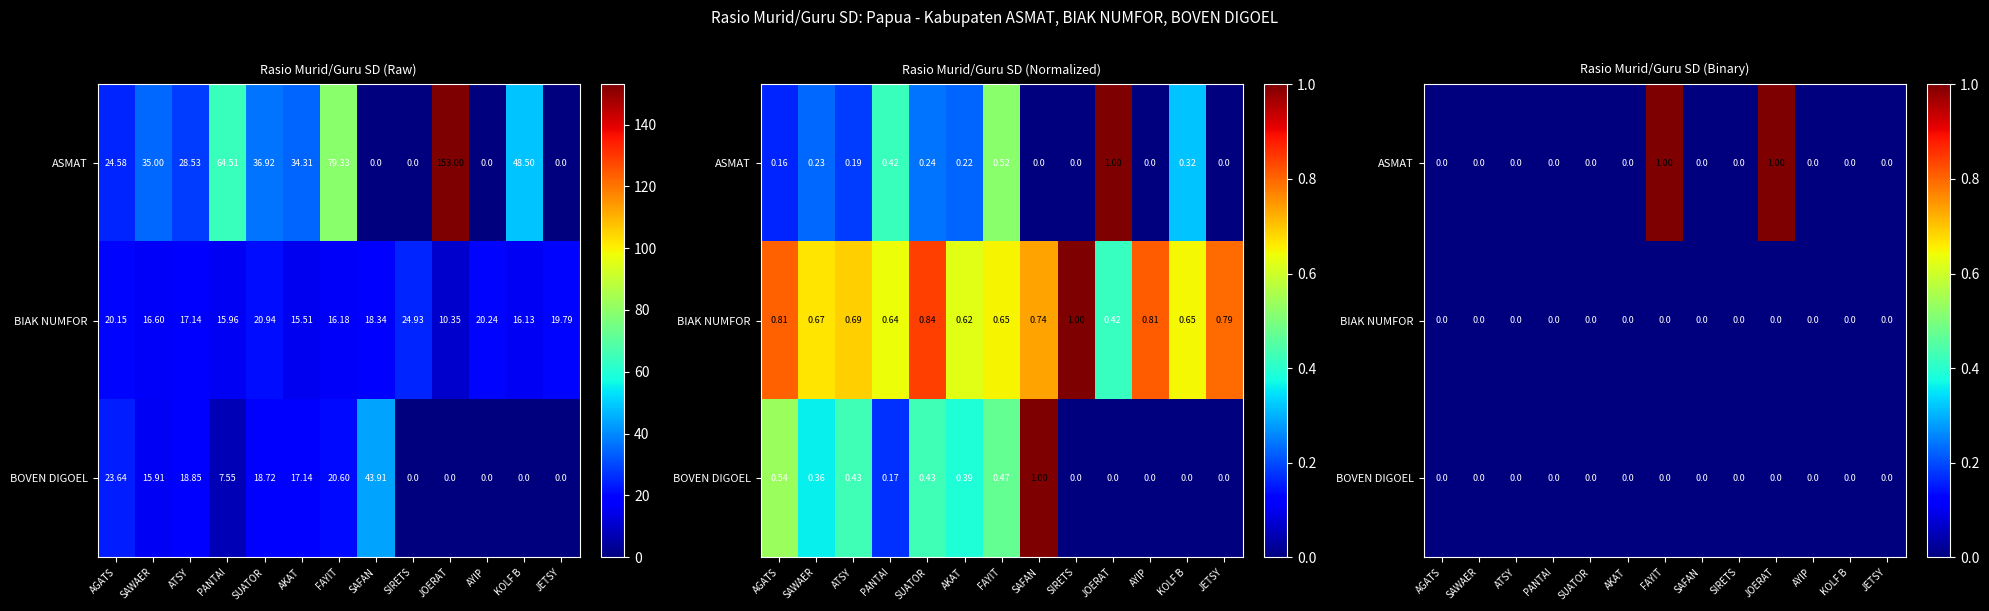

The BOVEN DIGOEL series shows 0 at FAYIT. True or false?

True